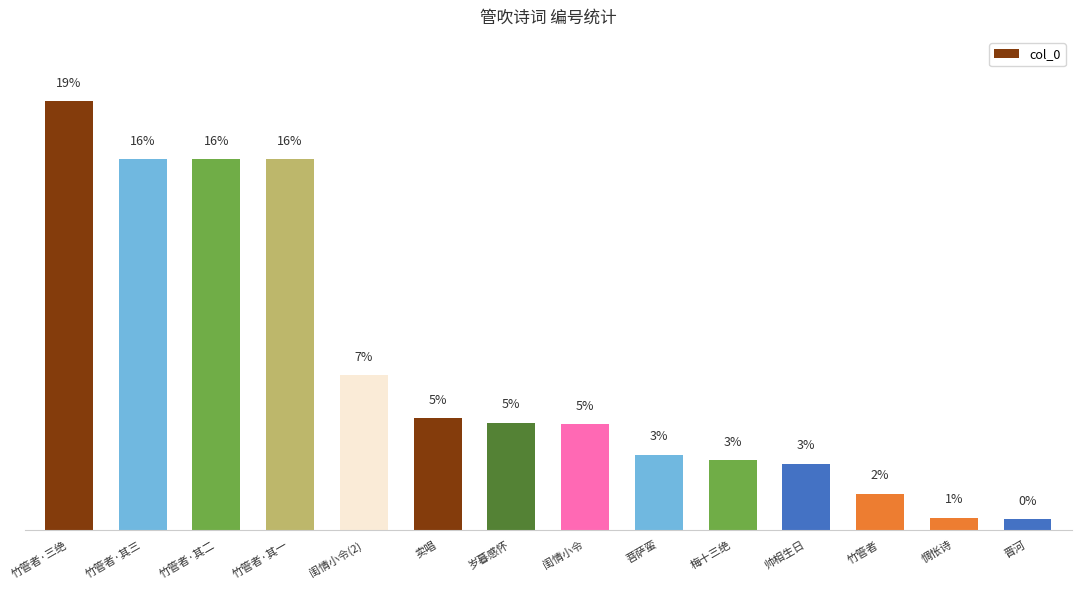

How many data points are less than 280930?

7